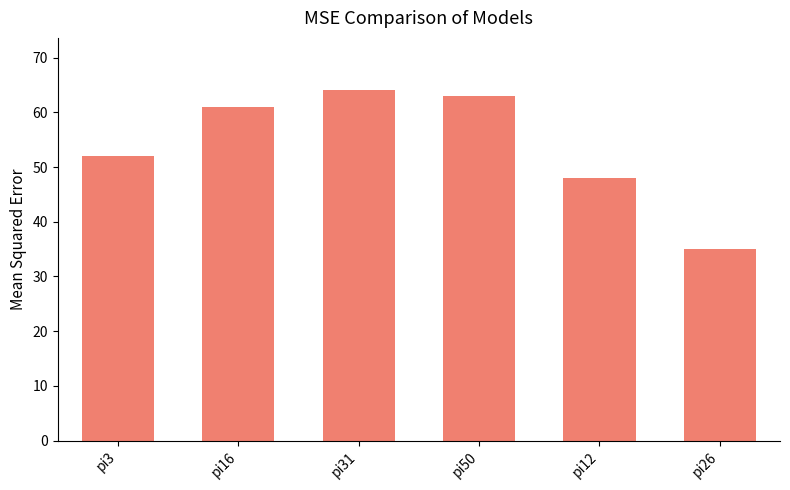

Count the number of data series in this chart.

1